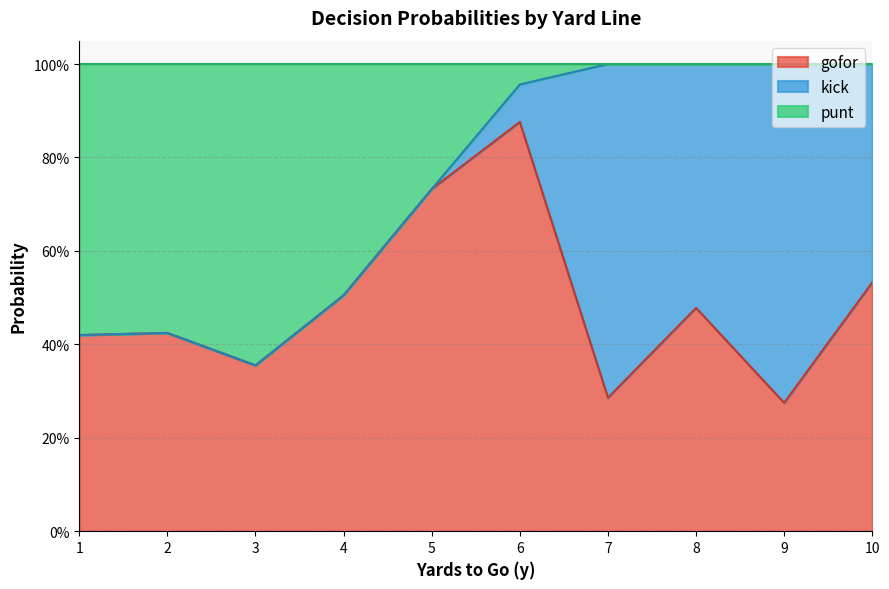

Which category has the lowest value across all series?

3